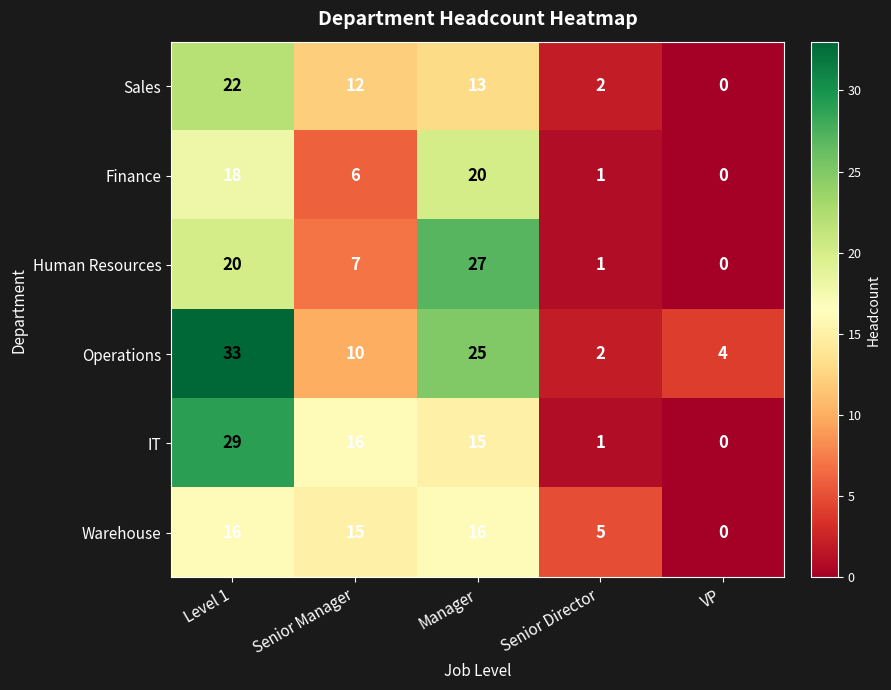

Rank the series by their maximum value, from highest to lowest.

Operations, IT, Human Resources, Sales, Finance, Warehouse